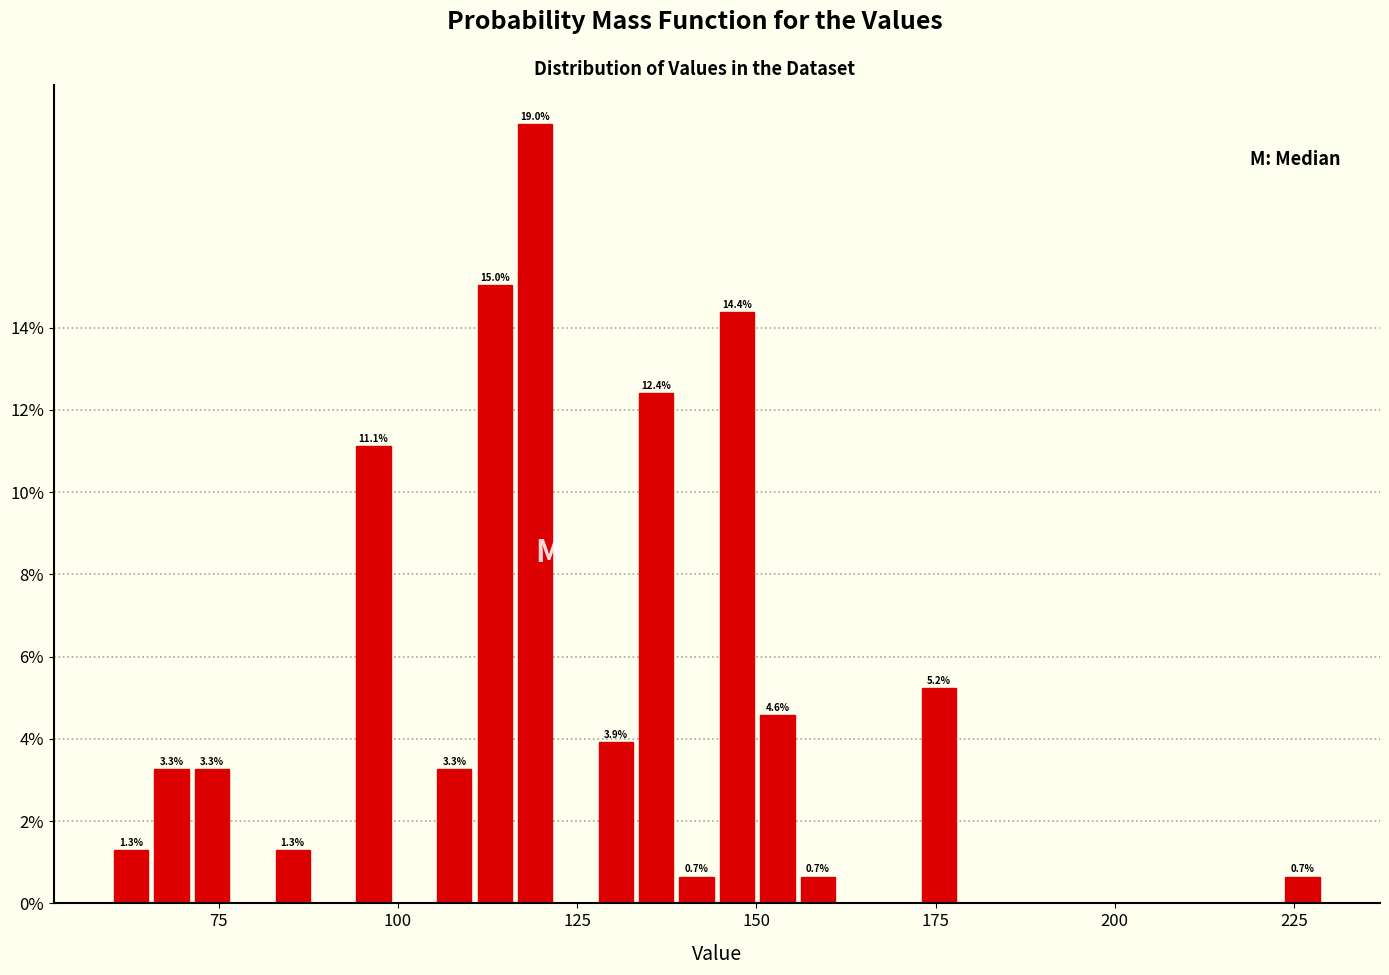

Read against the x-axis, roughly where is the centre of the tallest bar?

120